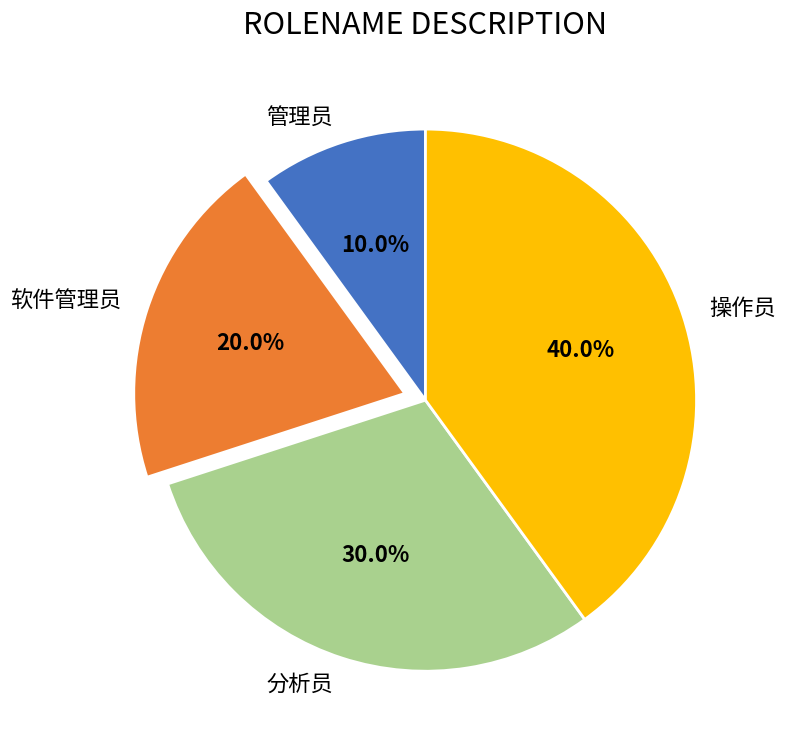

Is there any slice that represents more than half of the pie?

No